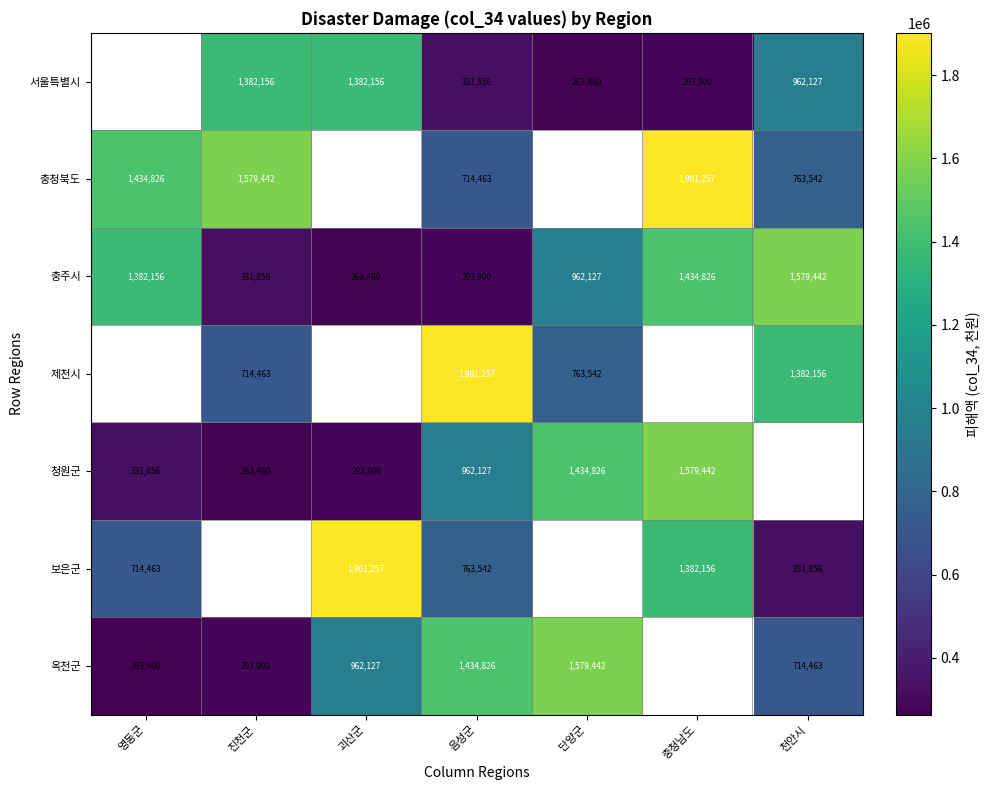

Which has a higher value, 영동군 or 단양군?

단양군